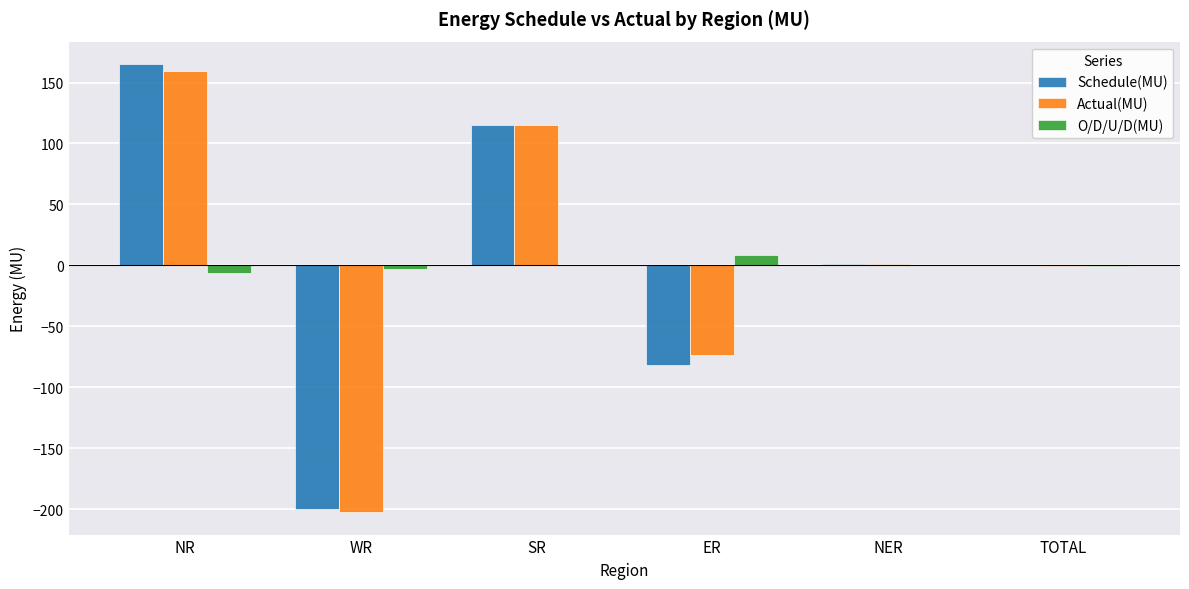

What is the sum of all Actual(MU) values?

-0.3